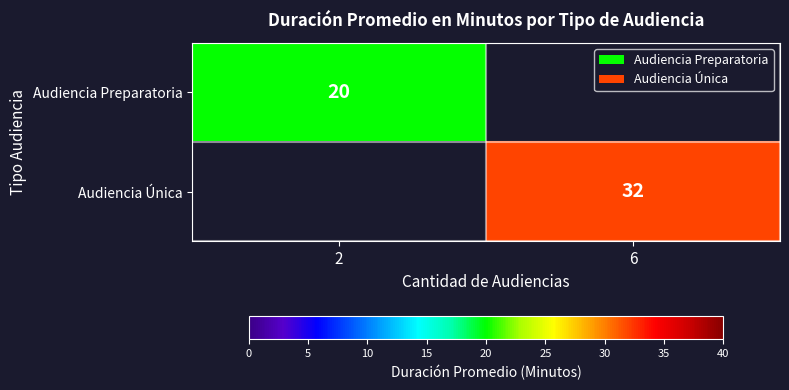

True or false: Audiencia Preparatoria has a value of 7 at 2.

False